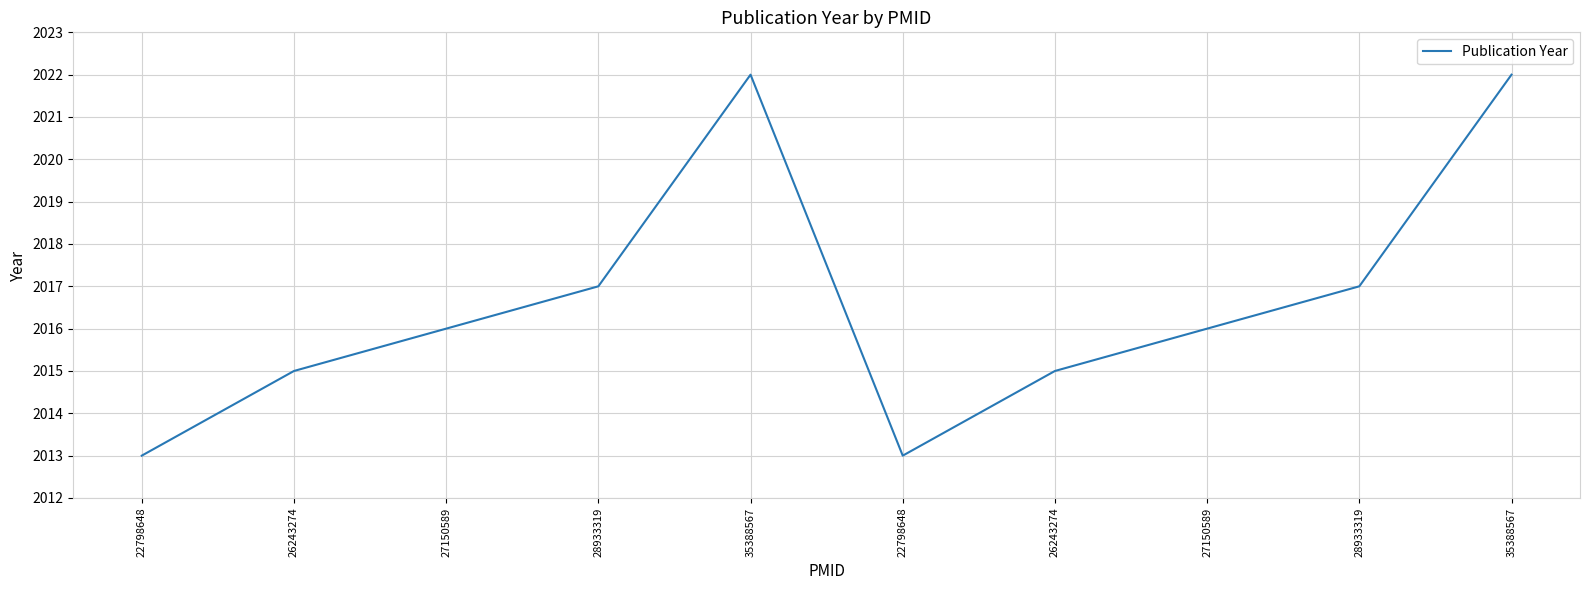

Is this an area chart (filled region under the line)?

No